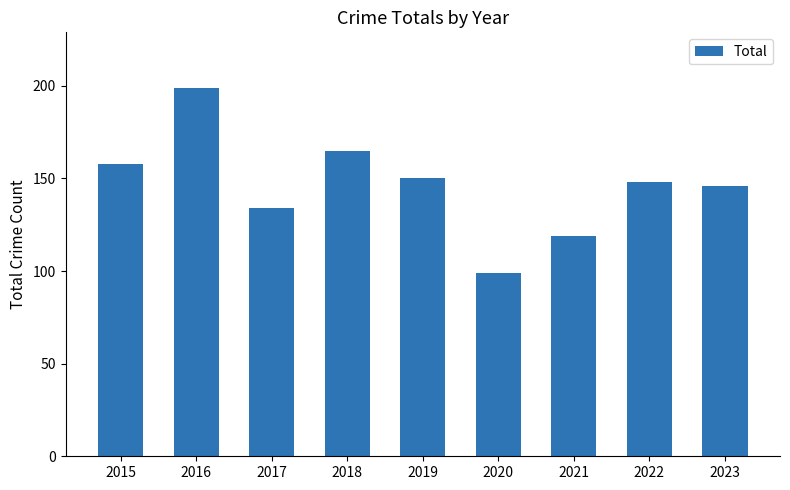

Approximately how many times larger is the value at 2018 compared to 2021?

1.4